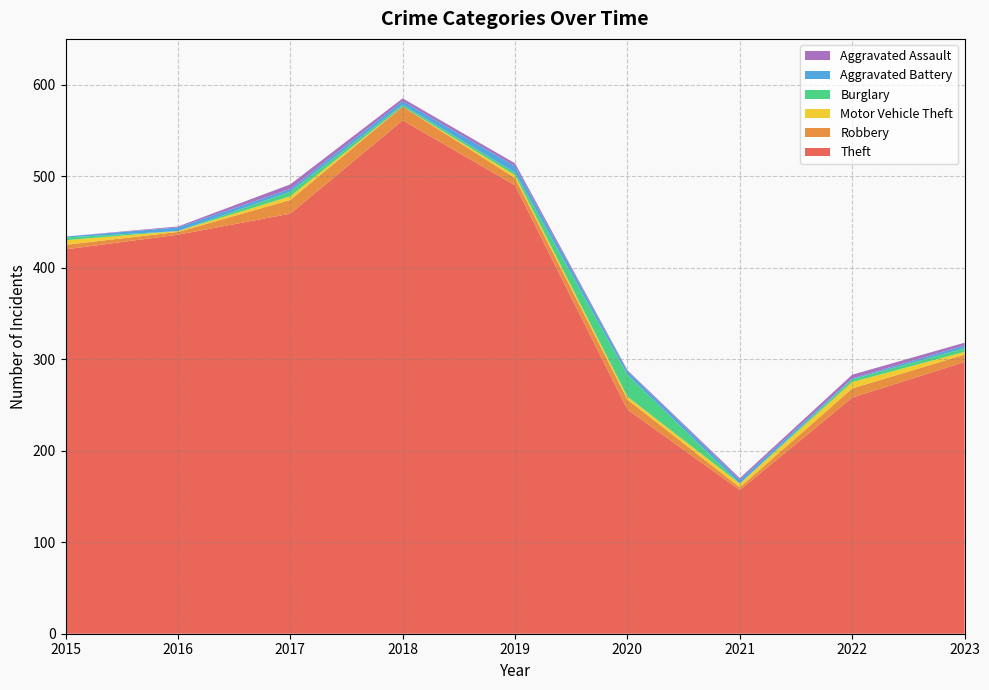

Reading right to left, what are all the values shown in this chart?

Theft: 2023=297	2022=258	2021=157	2020=245	2019=490	2018=561	2017=459	2016=436	2015=420
Robbery: 2023=8	2022=10	2021=3	2020=11	2019=8	2018=15	2017=15	2016=3	2015=5
Motor Vehicle Theft: 2023=3	2022=7	2021=4	2020=3	2019=3	2018=0	2017=4	2016=1	2015=5
Burglary: 2023=4	2022=3	2021=0	2020=24	2019=3	2018=2	2017=5	2016=0	2015=3
Aggravated Battery: 2023=3	2022=1	2021=4	2020=4	2019=7	2018=4	2017=3	2016=4	2015=1
Aggravated Assault: 2023=3	2022=4	2021=2	2020=1	2019=3	2018=3	2017=5	2016=1	2015=0